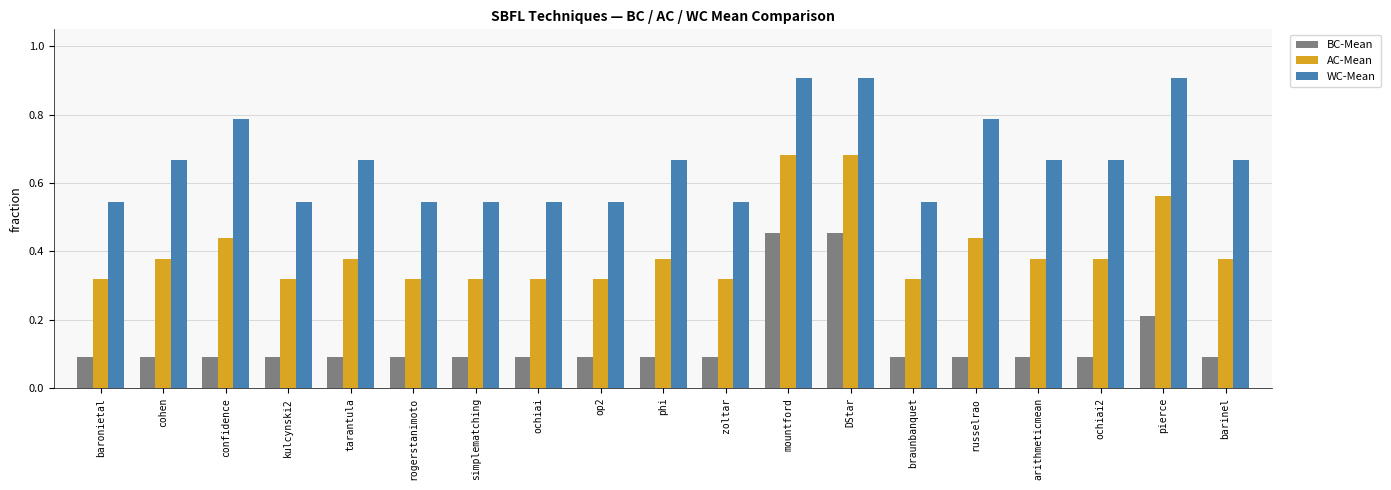

List the series in order of their peak value, highest first.

WC-Mean, AC-Mean, BC-Mean